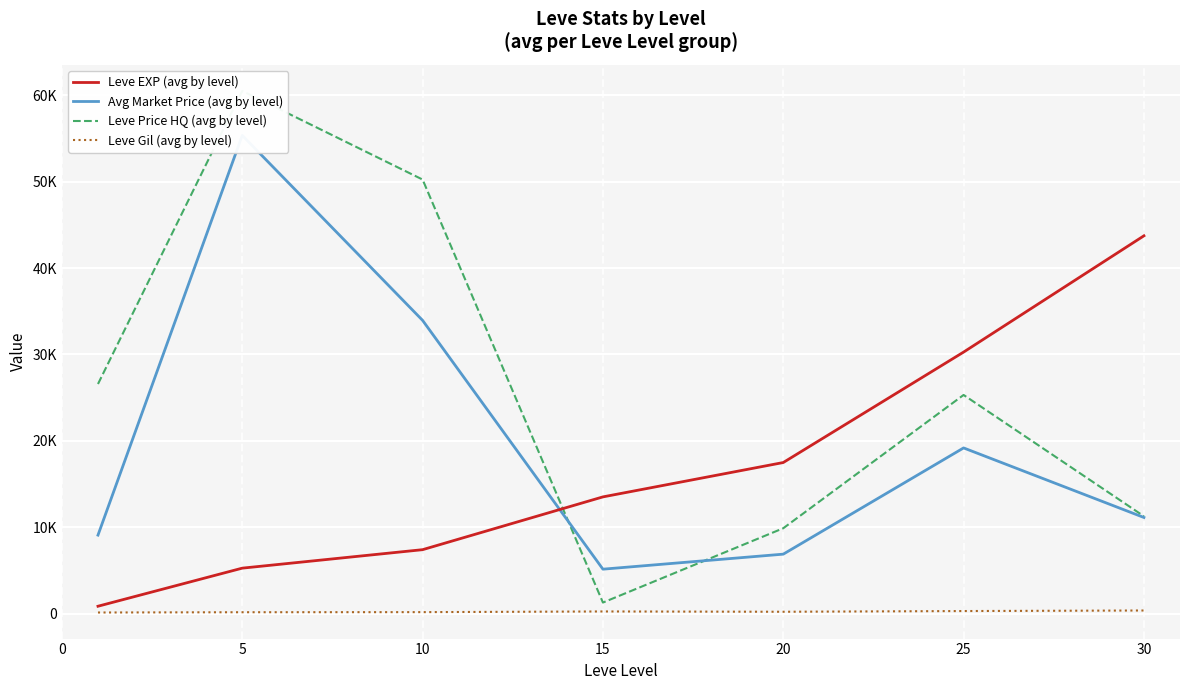

Which category has the highest value in the Leve EXP (avg by level) series?

30